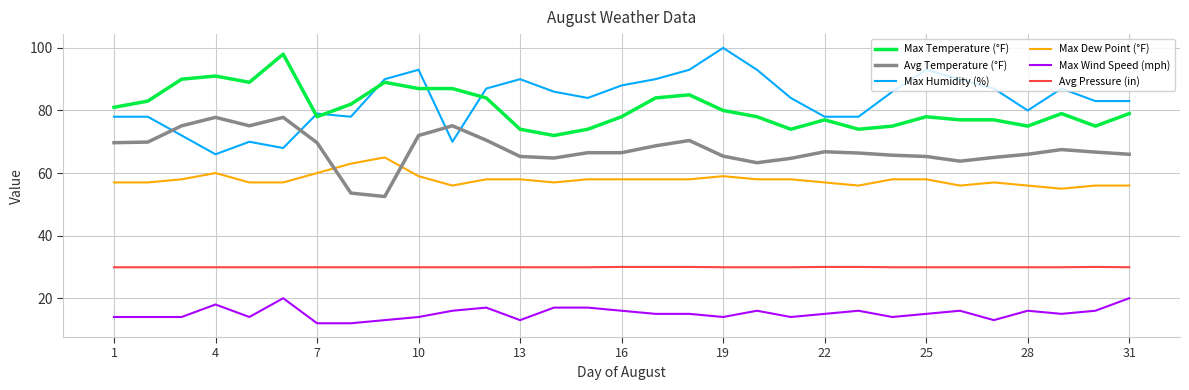

Which series ends up on top after the final intersection of Avg Temperature (°F) and Max Dew Point (°F)?

Avg Temperature (°F)